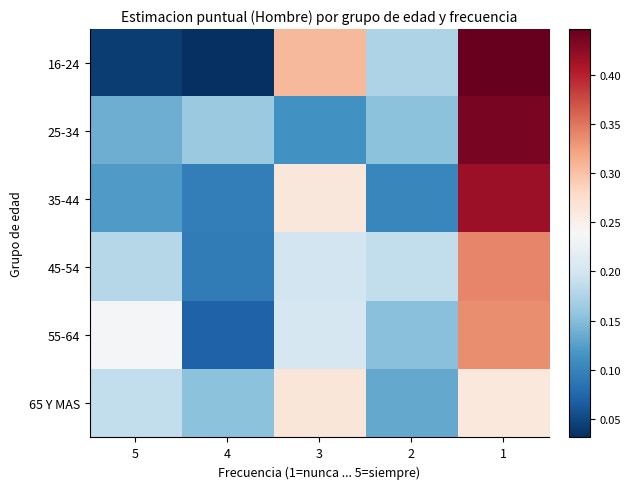

Reading left to right, extract all data points from this chart.

16-24: 5=0.0	4=0.0	3=0.3	2=0.2	1=0.4
25-34: 5=0.1	4=0.2	3=0.1	2=0.2	1=0.4
35-44: 5=0.1	4=0.1	3=0.3	2=0.1	1=0.4
45-54: 5=0.2	4=0.1	3=0.2	2=0.2	1=0.3
55-64: 5=0.2	4=0.1	3=0.2	2=0.2	1=0.3
65 Y MAS: 5=0.2	4=0.2	3=0.3	2=0.1	1=0.3